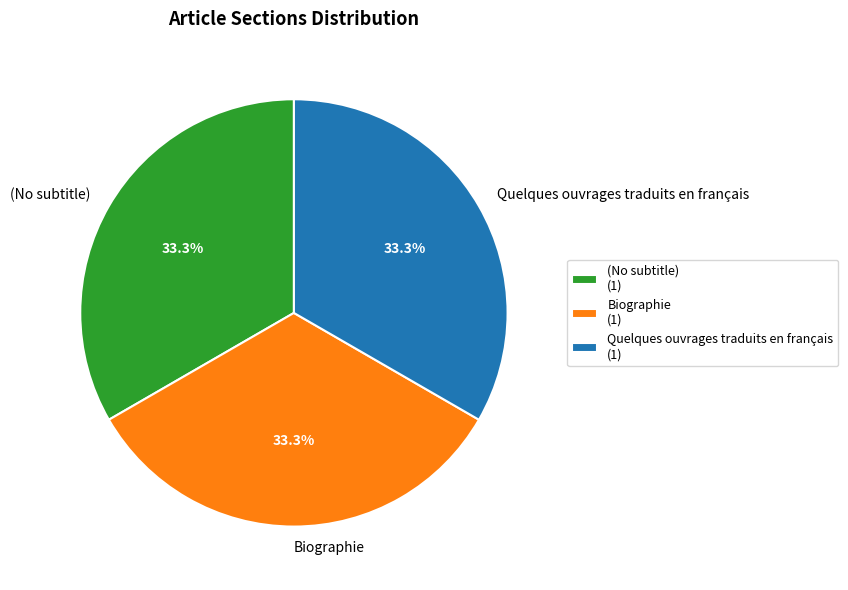

True or false: (No subtitle) accounts for 12% of the total.

False